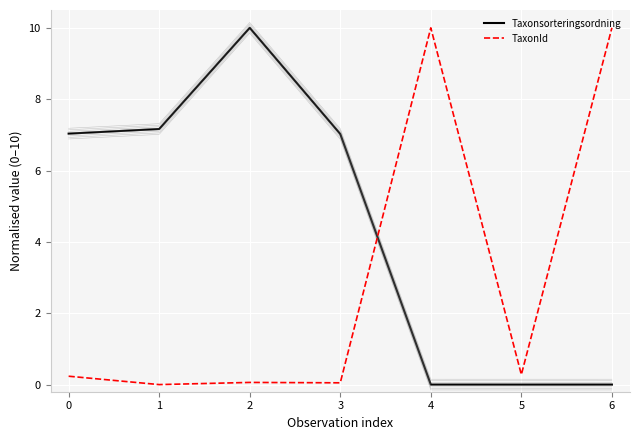

The value of TaxonId at 6 is 10.0. True or false?

True